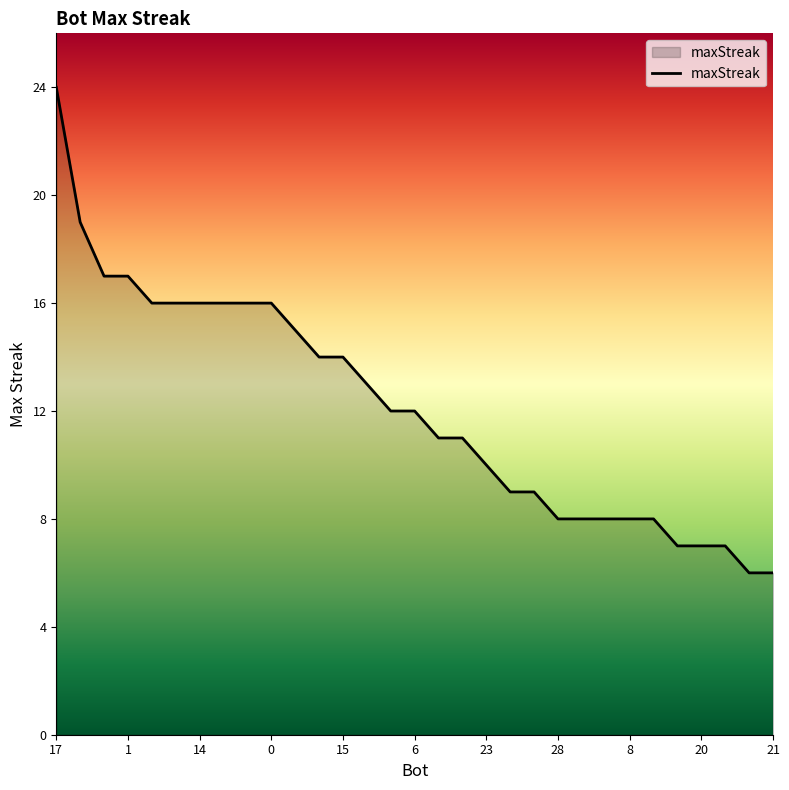

What is the difference between the maximum and minimum values?

18